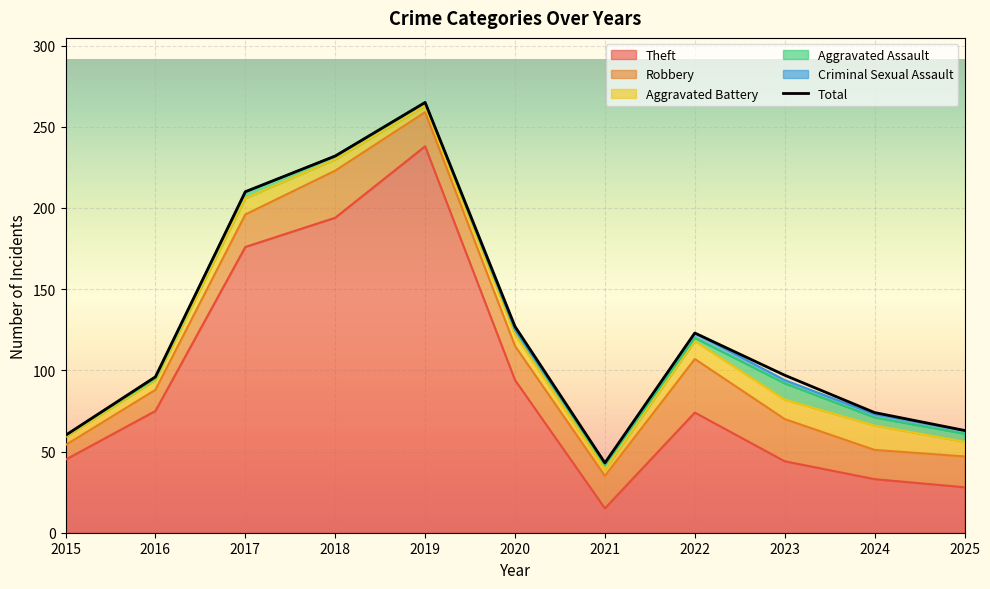

How many interior local peaks does the Criminal Sexual Assault series have?

2